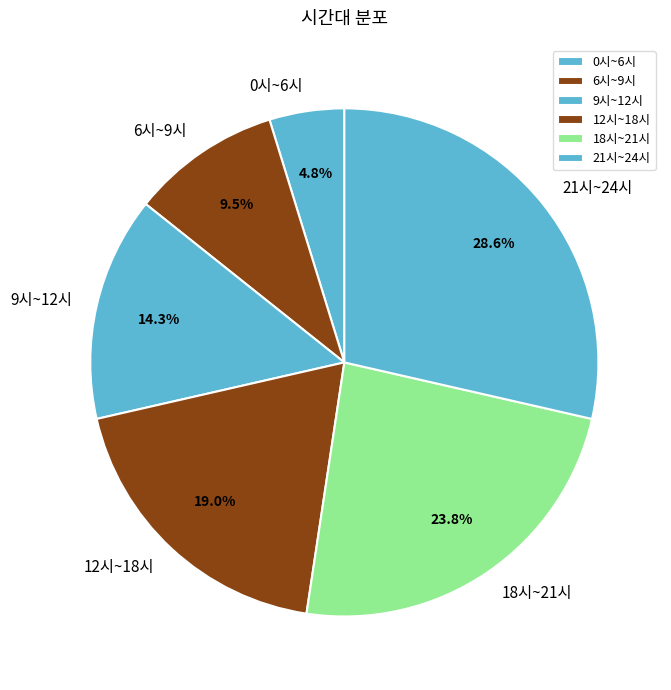

What is the ratio of the value at 12시~18시 to the value at 18시~21시?

0.8